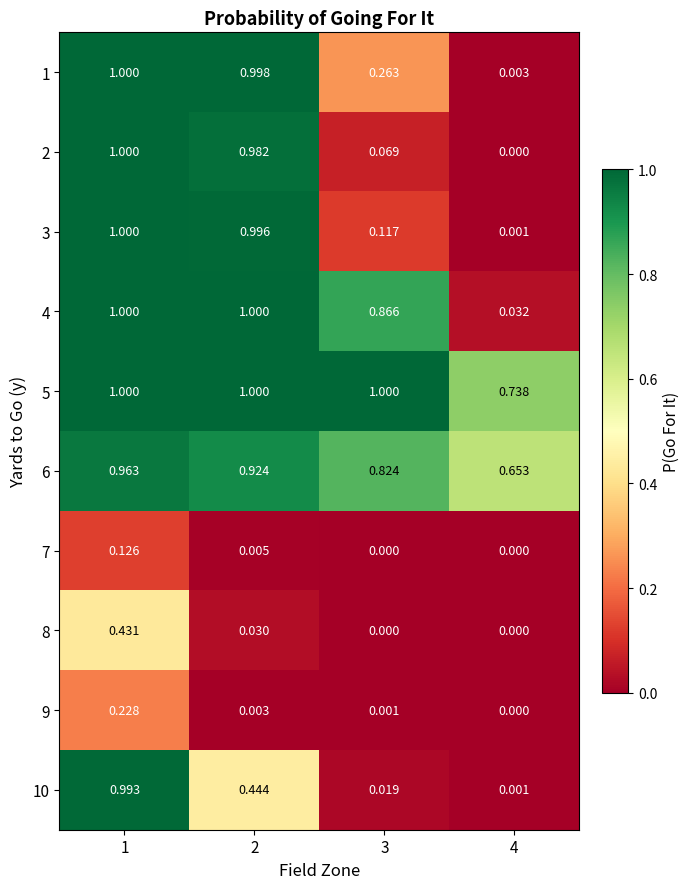

Is the value of 2 at 4 greater than the value of 1 at 2?

No